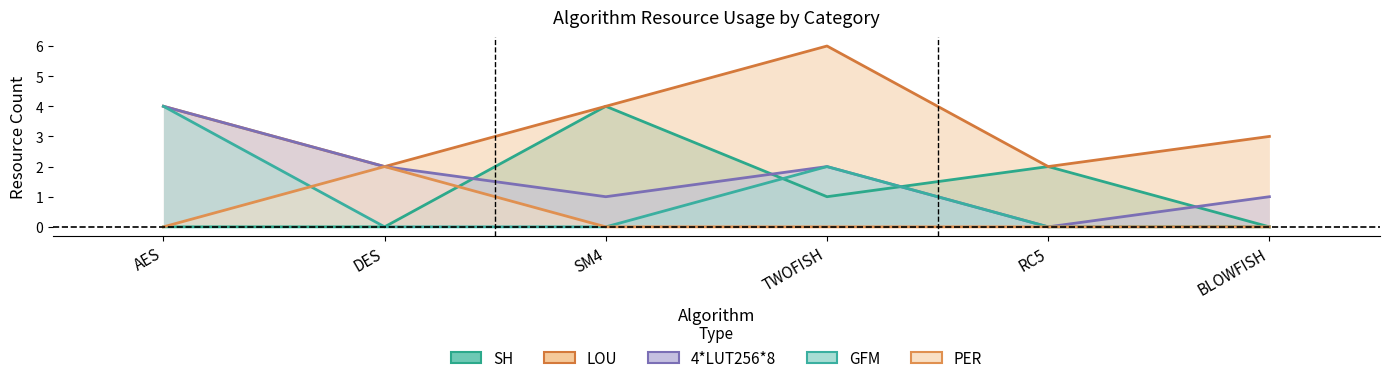

Reading right to left, transcribe all the data shown in this chart.

SH: 0	2	1	4	0	0
LOU: 3	2	6	4	2	4
4*LUT256*8: 1	0	2	1	2	4
GFM: 0	0	2	0	0	4
PER: 0	0	0	0	2	0